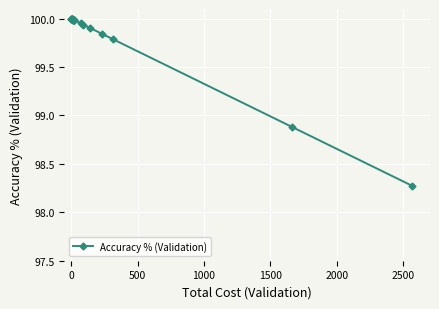

Reading right to left, list all the values displayed in this chart.

98.3	98.9	99.8	99.8	99.9	99.9	100.0	100.0	100.0	100.0	100.0	100.0	100.0	100.0	100.0	100.0	100.0	100.0	100.0	100.0